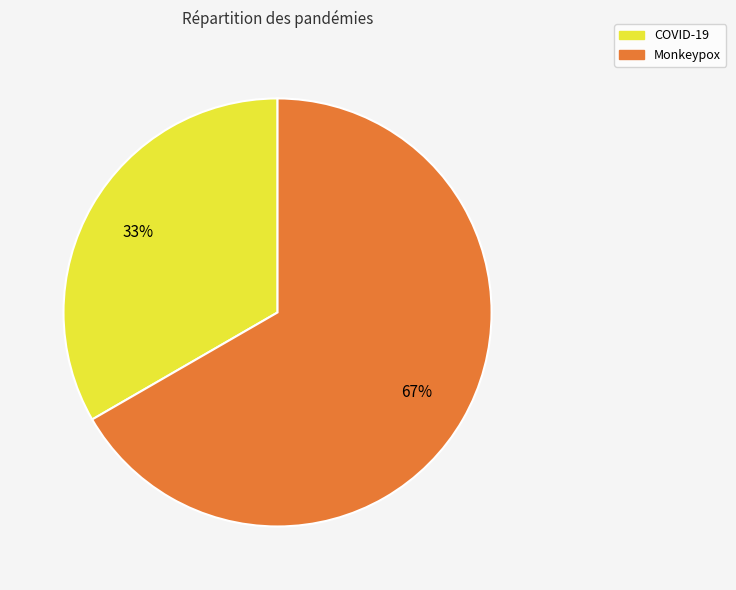

What is the largest slice in the pie chart?

Monkeypox